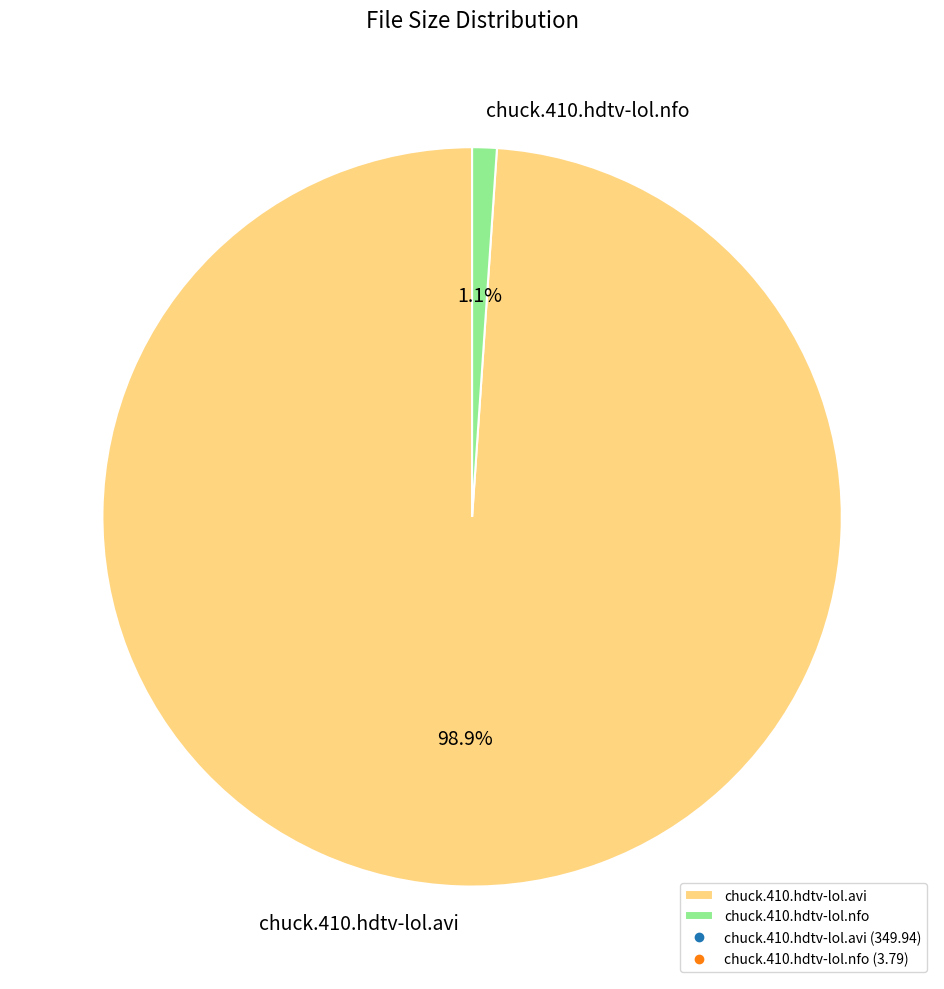

To the nearest percent, what is the average slice percentage?

50%